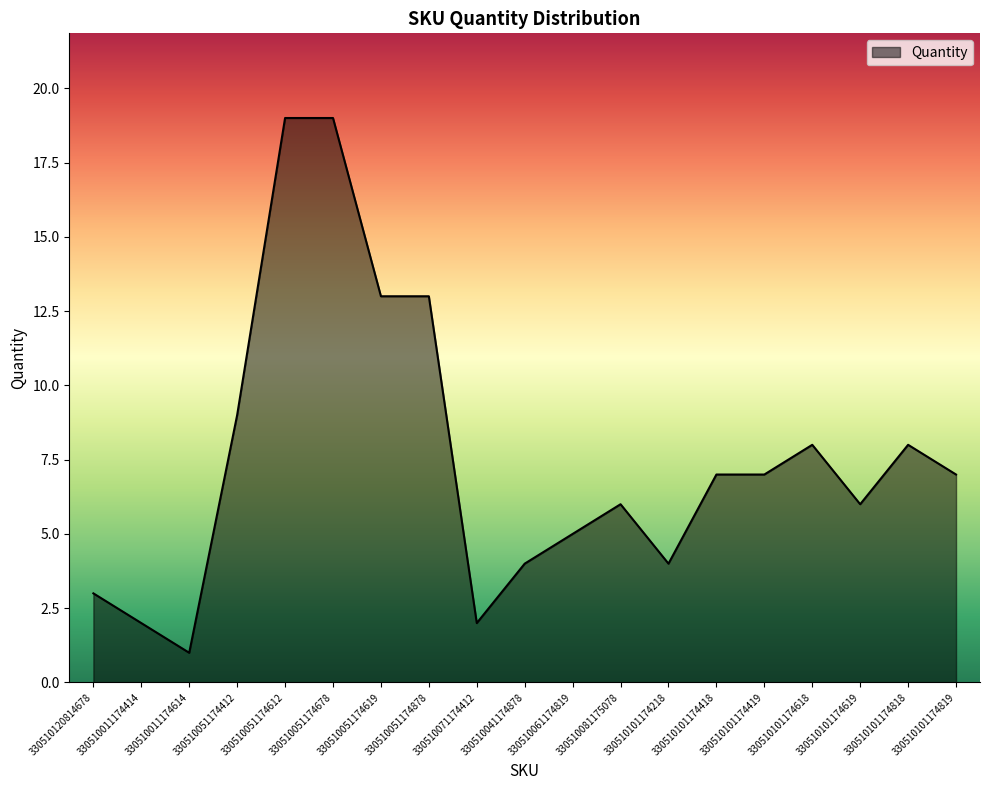

Reading left to right, what are all the values shown in this chart?

3	2	1	9	19	19	13	13	2	4	5	6	4	7	7	8	6	8	7